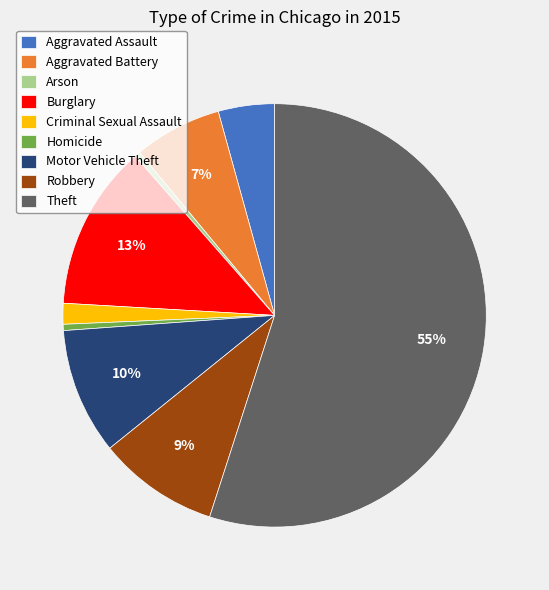

Is the sum of Aggravated Battery and Theft greater than half?

Yes